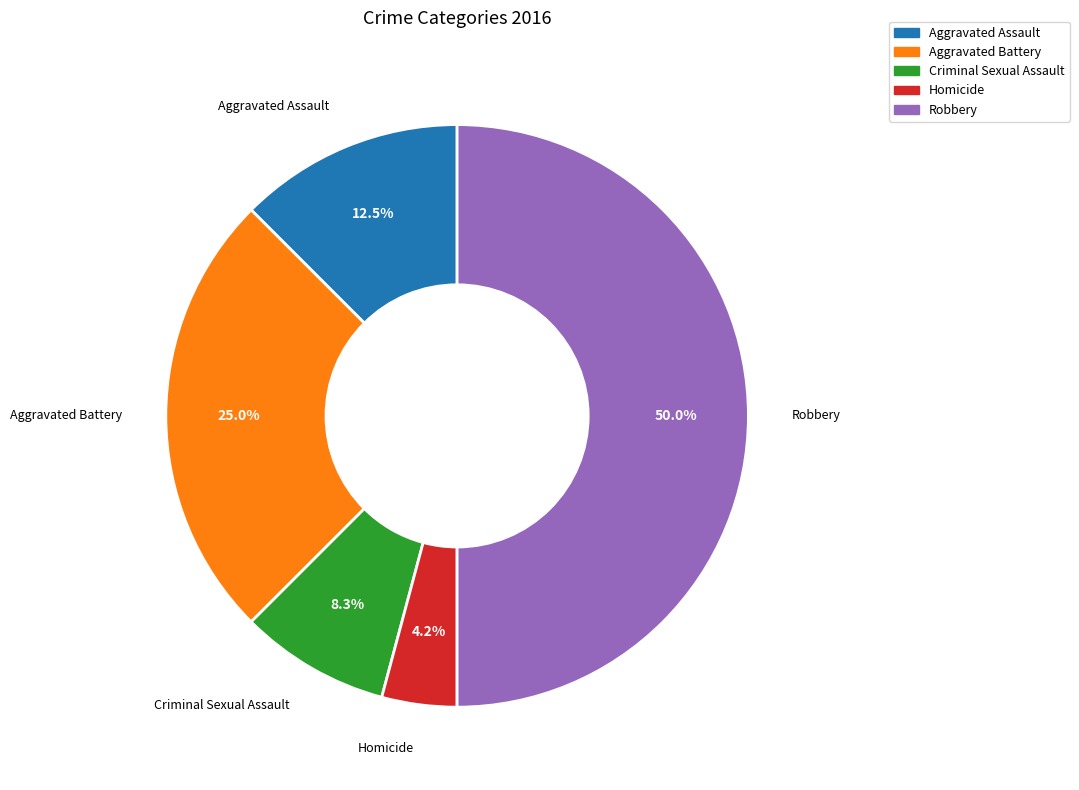

Approximately how many times larger is the value at Criminal Sexual Assault compared to Aggravated Assault?

0.7